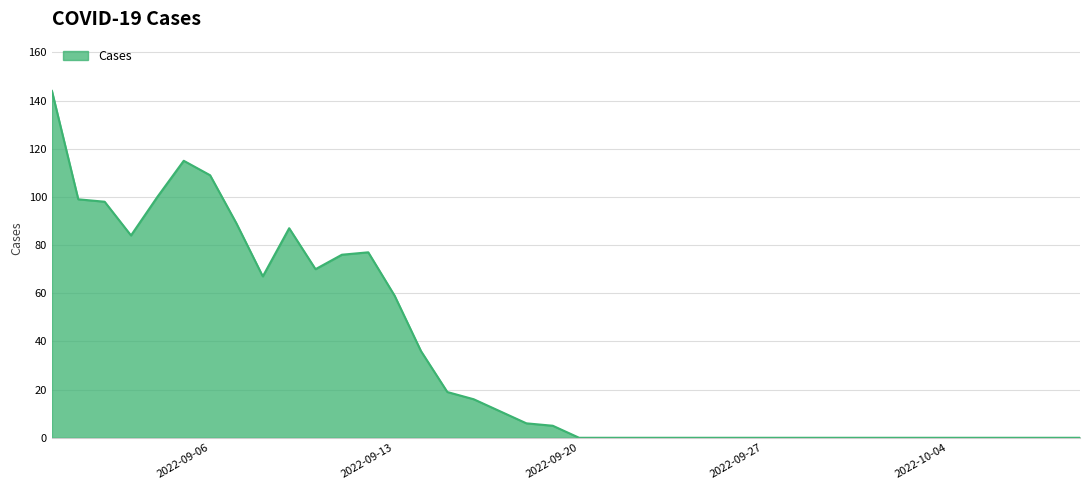

What is the difference between the maximum and minimum values?

144